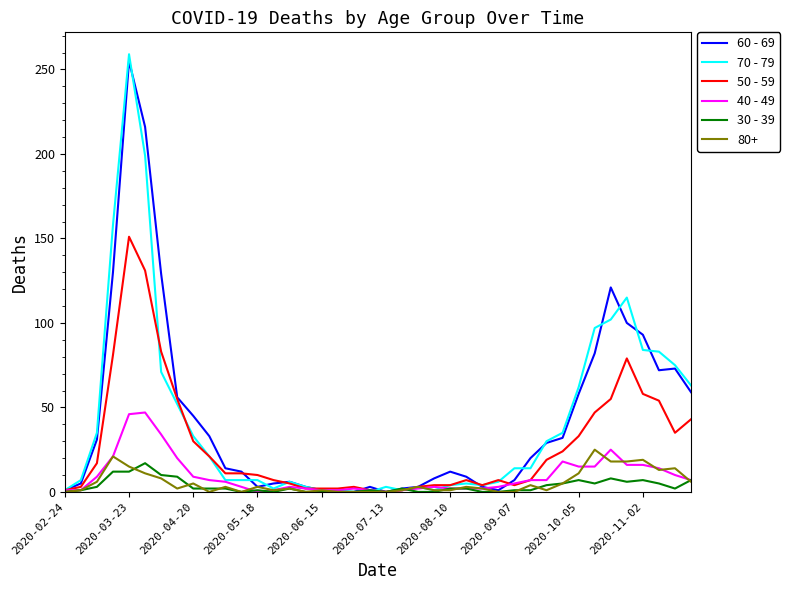

Which series has the widest spread of values?

70 - 79